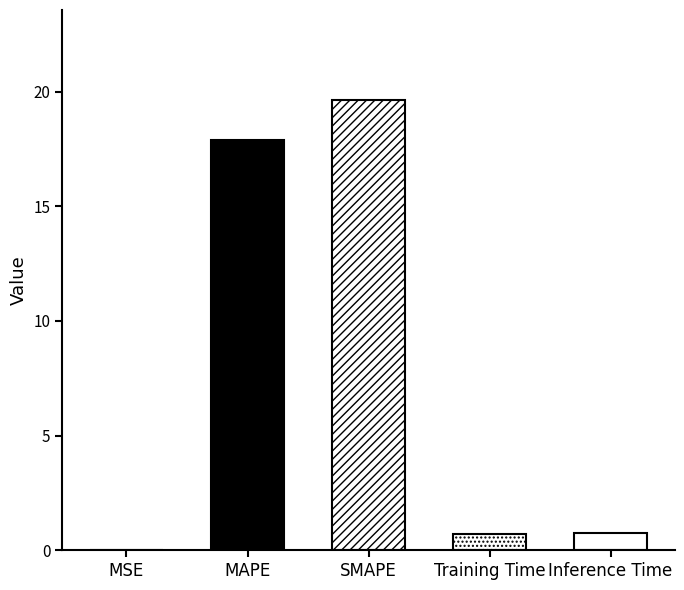

The chart shows a value of 17.9 at MAPE. True or false?

True